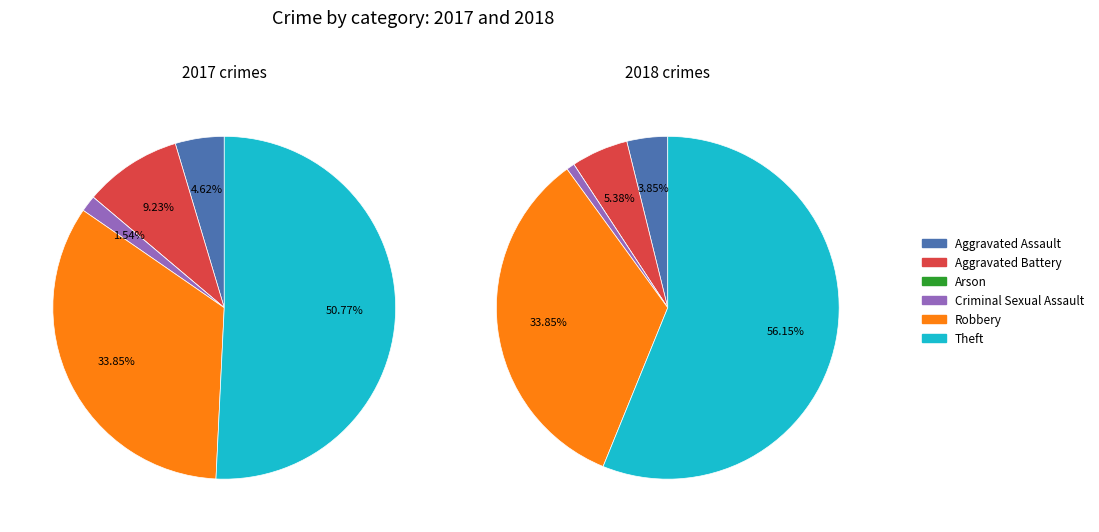

Does any single category account for the majority?

Yes